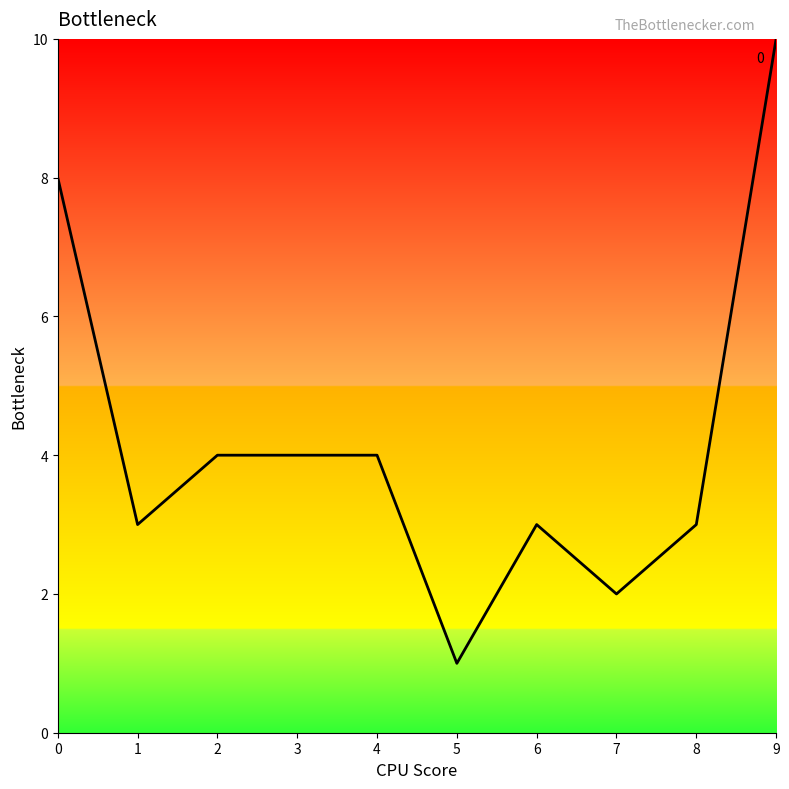

Reading left to right, what are all the values shown in this chart?

0=8	1=3	2=4	3=4	4=4	5=1	6=3	7=2	8=3	9=10